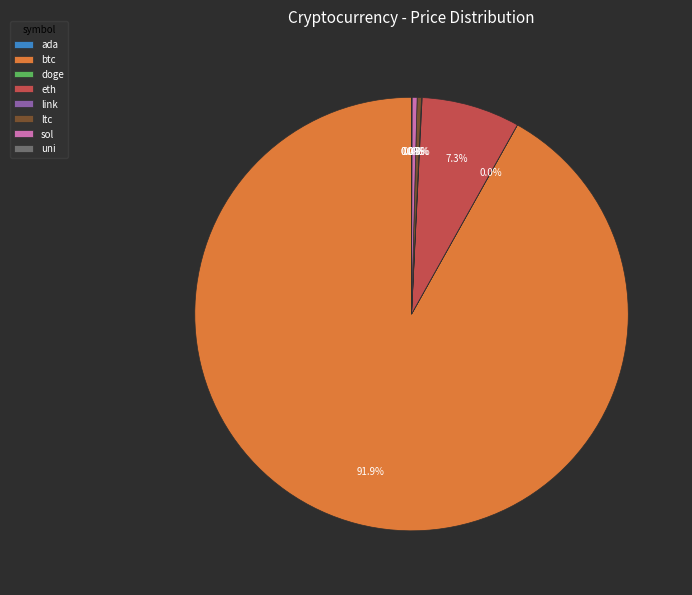

What percentage is NOT represented by sol?

99.6%